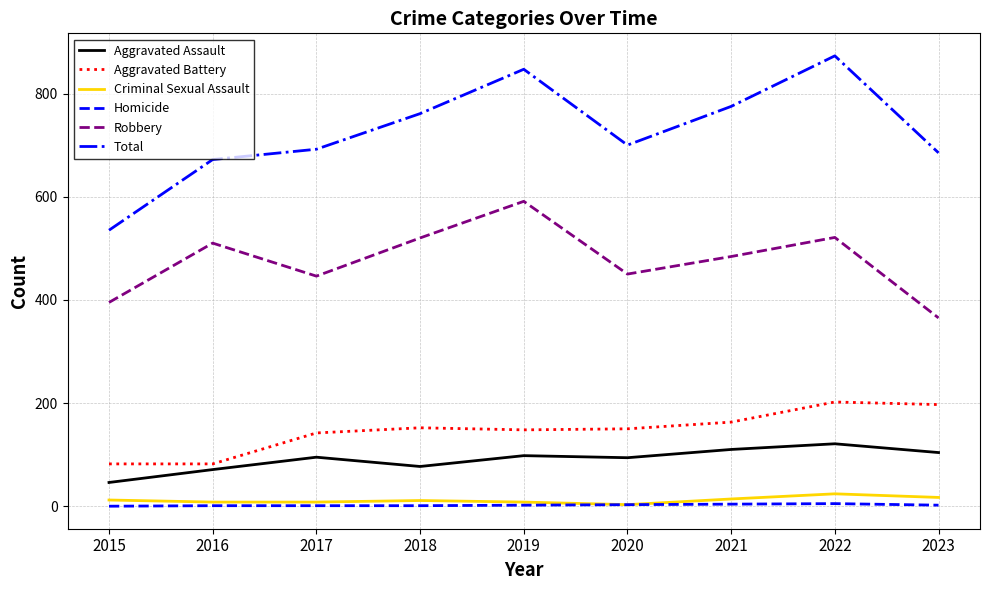

Rank the series at 2021 from lowest to highest value.

Homicide, Criminal Sexual Assault, Aggravated Assault, Aggravated Battery, Robbery, Total